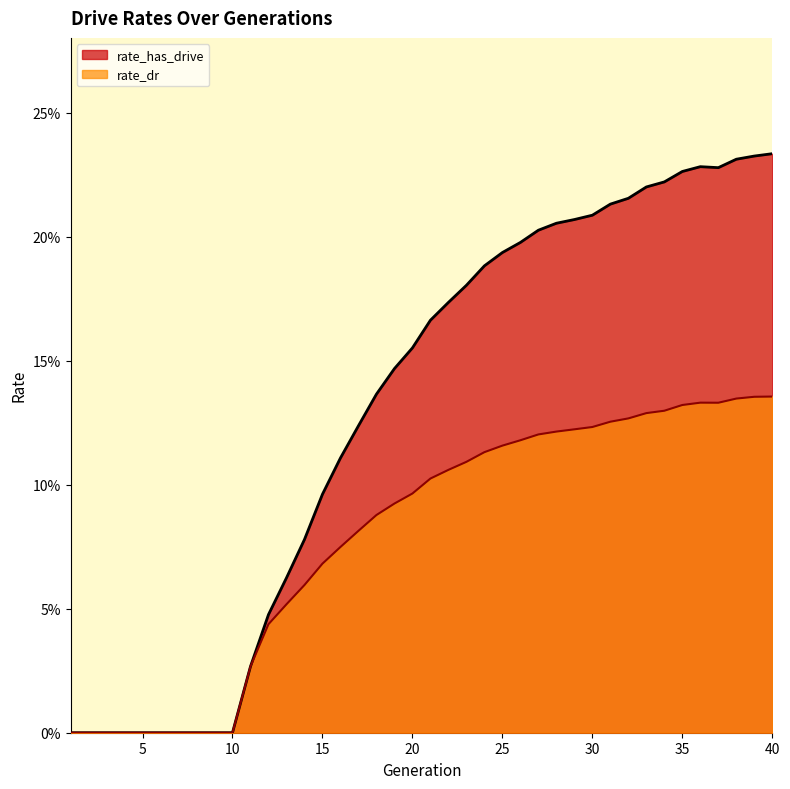

True or false: rate_has_drive and rate_dr intersect in this chart.

False